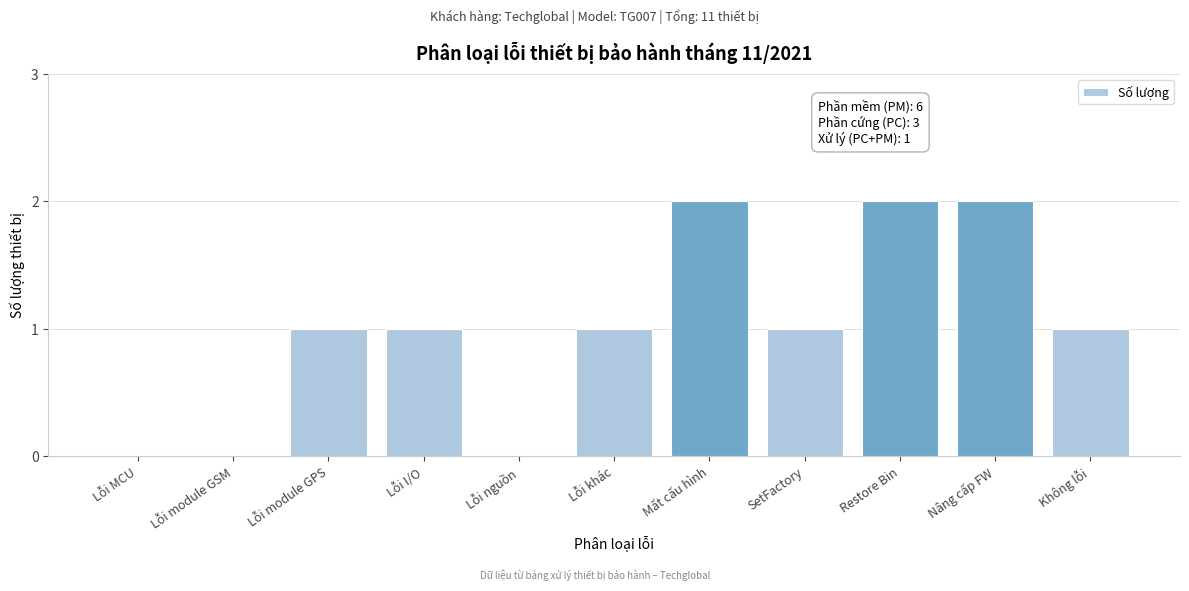

Reading right to left, what are all the values shown in this chart?

Không lỗi=1	Nâng cấp FW=2	Restore Bin=2	SetFactory=1	Mất cấu hình=2	Lỗi khác=1	Lỗi nguồn=0	Lỗi I/O=1	Lỗi module GPS=1	Lỗi module GSM=0	Lỗi MCU=0